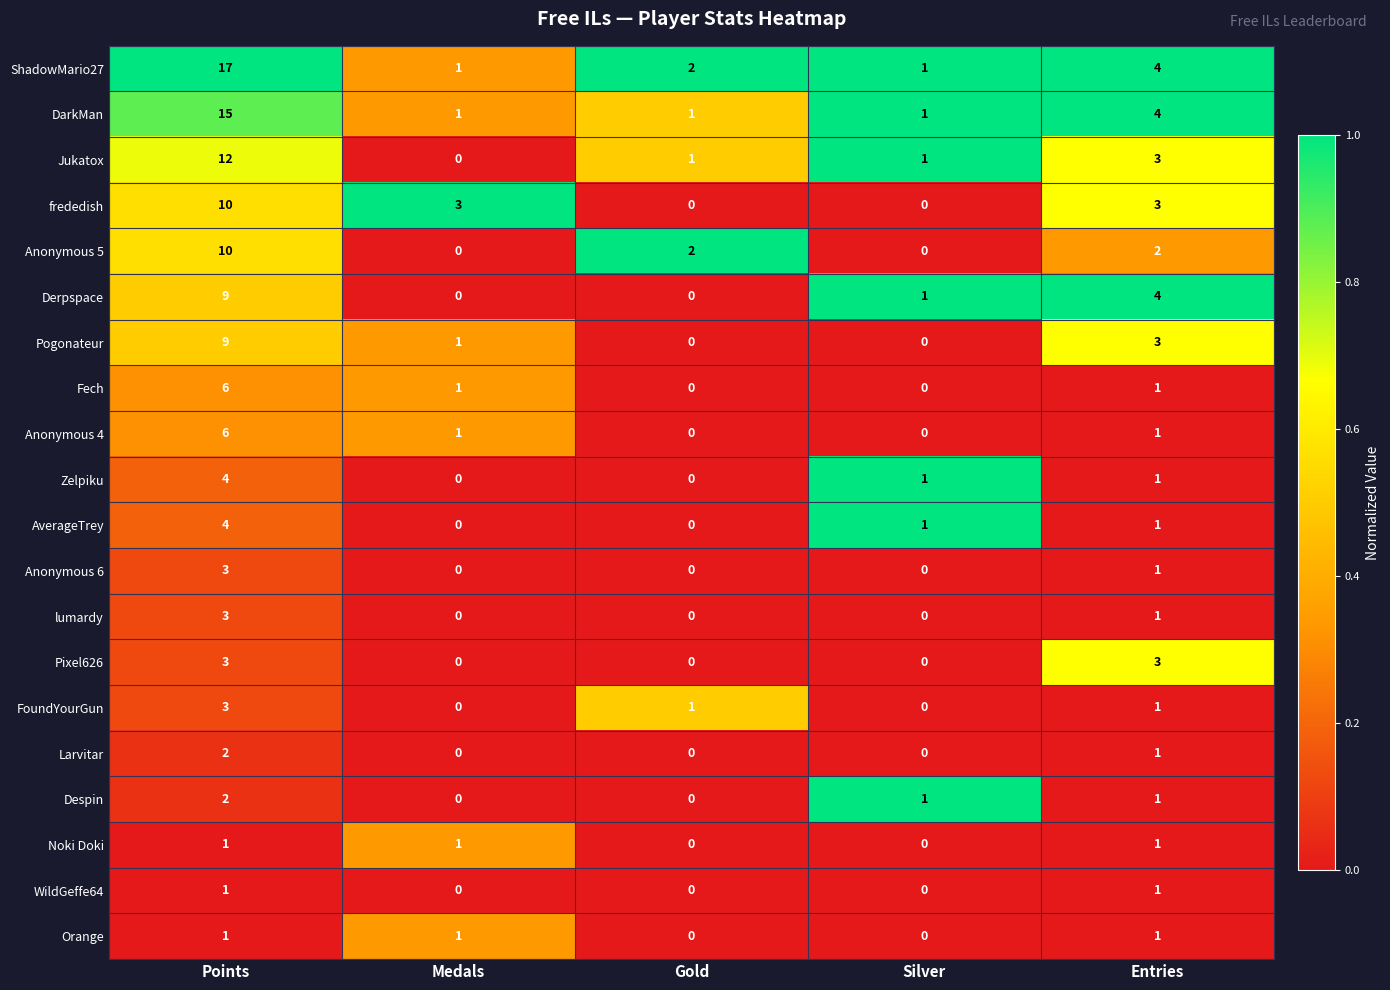

At which category does the chart reach its peak across all series?

Points